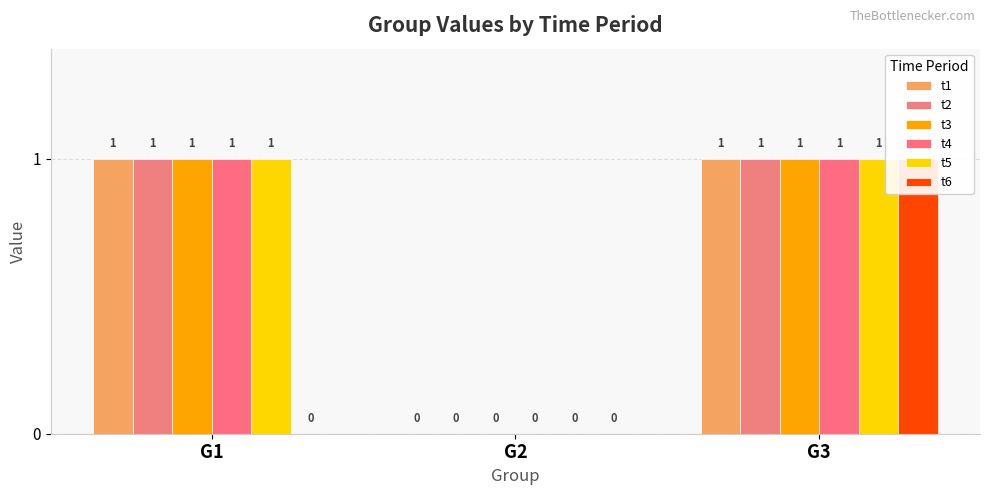

Which category has the highest value in the t3 series?

G1